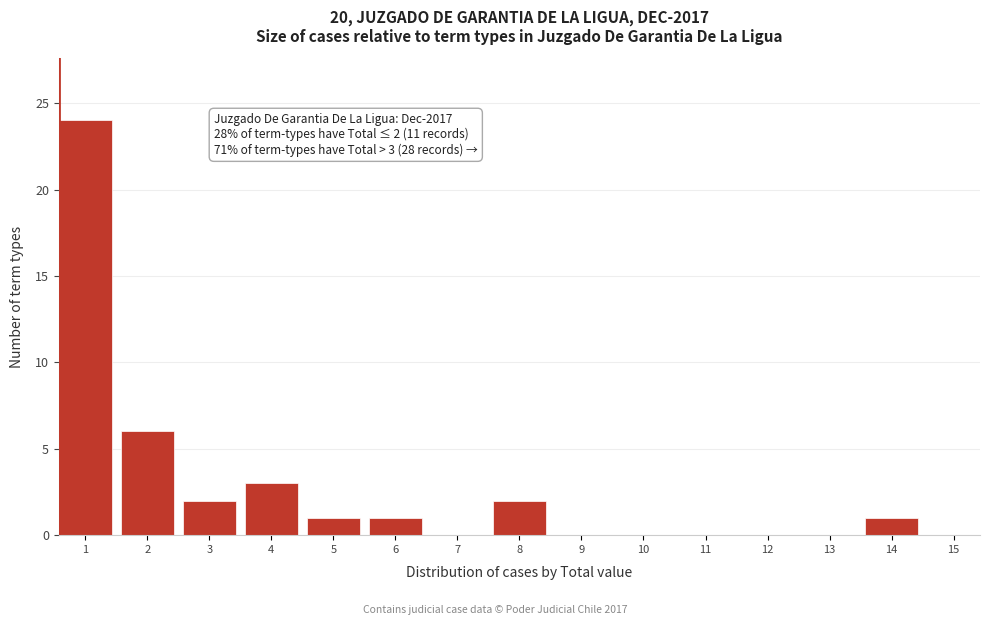

Reading right to left, extract all data points from this chart.

15=0	14=1	13=0	12=0	11=0	10=0	9=0	8=2	7=0	6=1	5=1	4=3	3=2	2=6	1=24